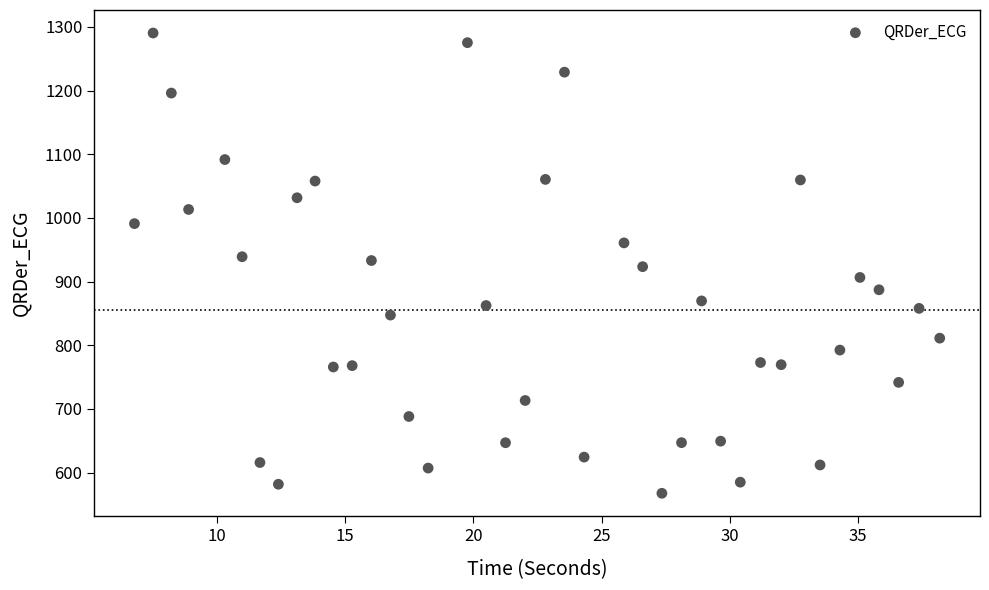

Count the number of points in this scatter plot.

40